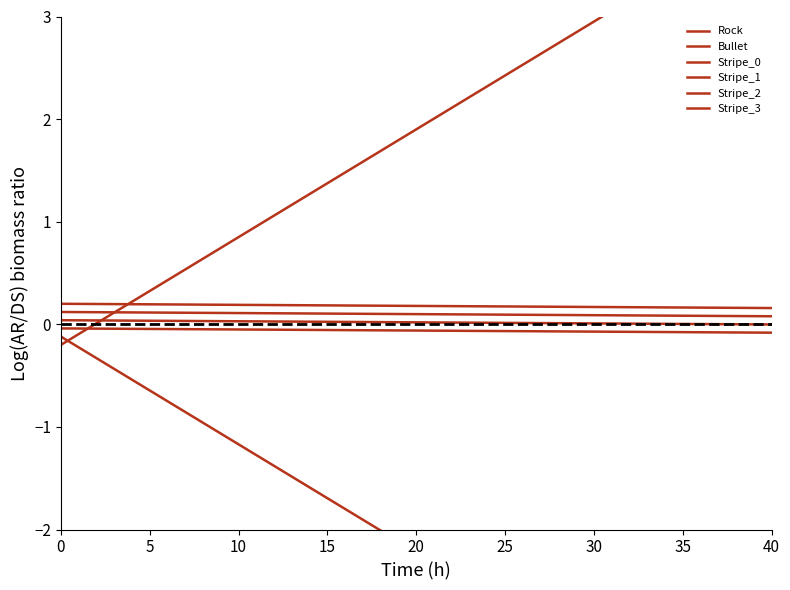

Does the chart have visible grid lines?

No